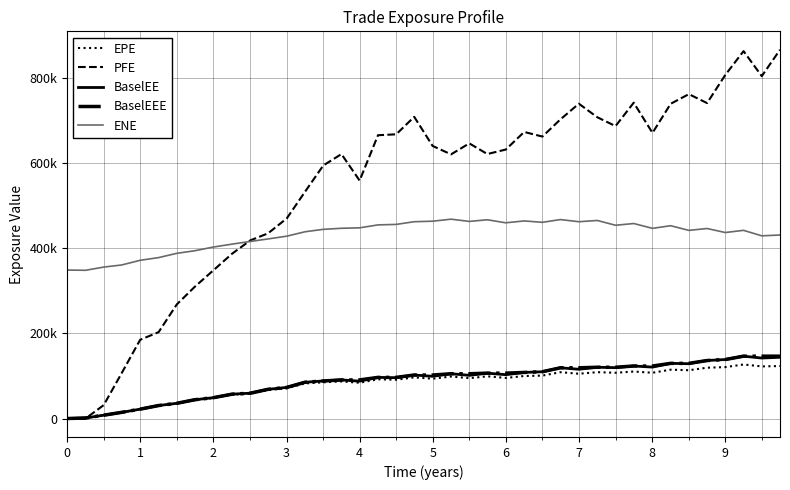

What are all the series names shown in the legend?

EPE, PFE, BaselEE, BaselEEE, ENE